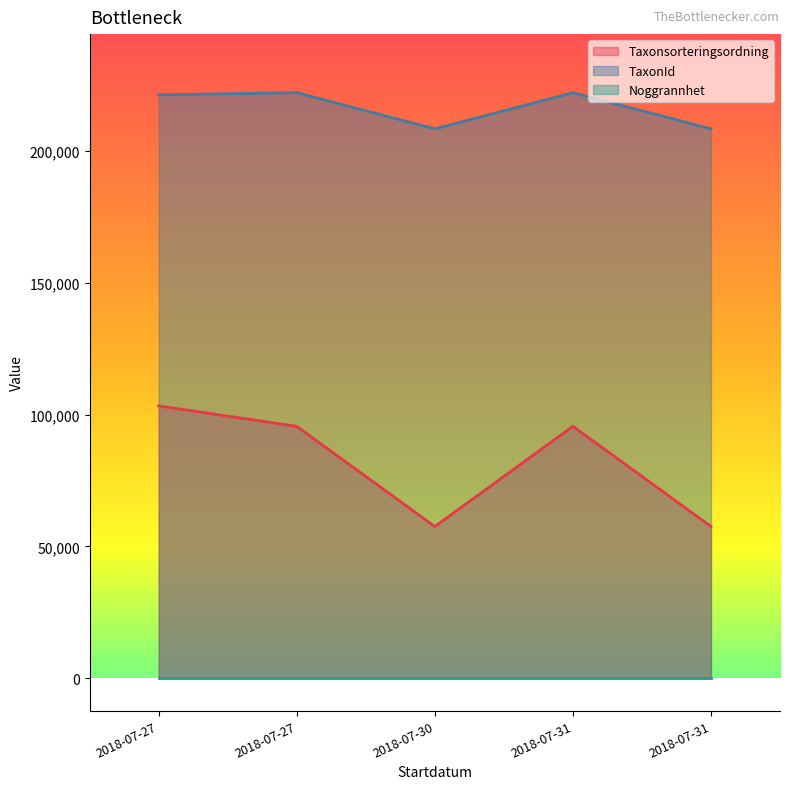

Which category has the lowest value across all series?

2018-07-30